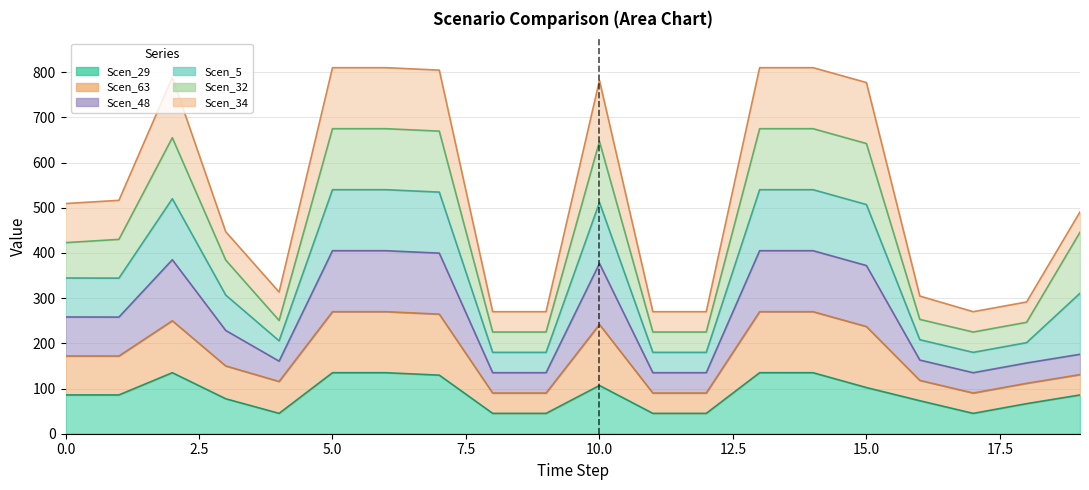

Where is the first local minimum for Scen_48?

1